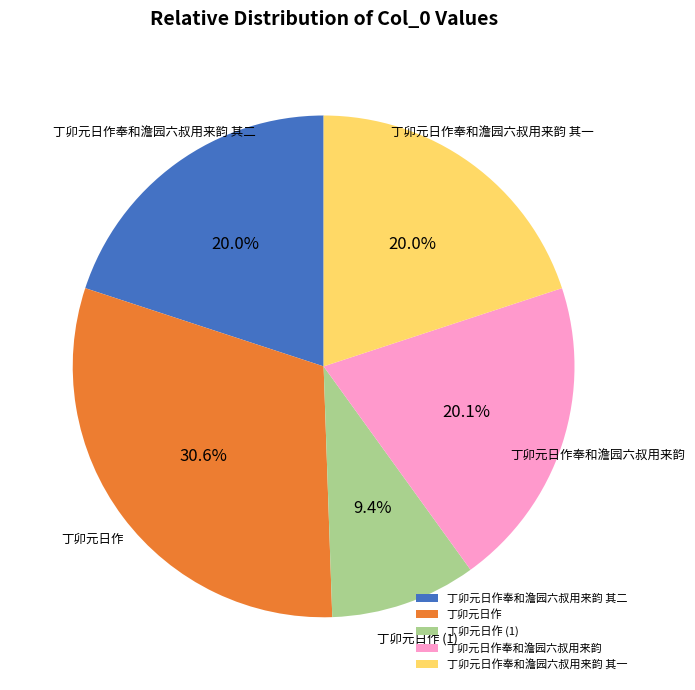

Which slice is the smallest?

丁卯元日作 (1)